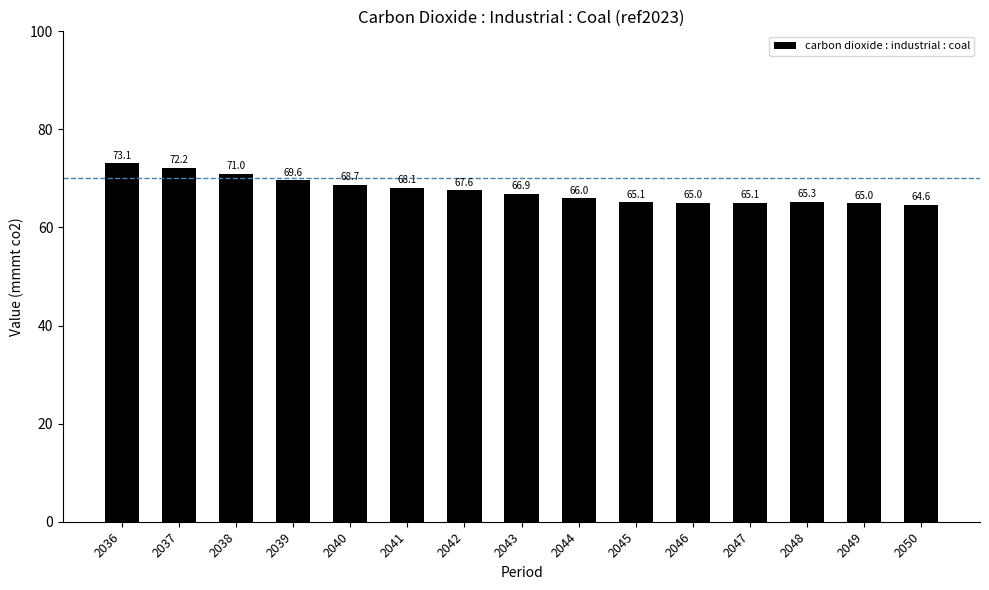

At which label does the data first exceed 66?

2036